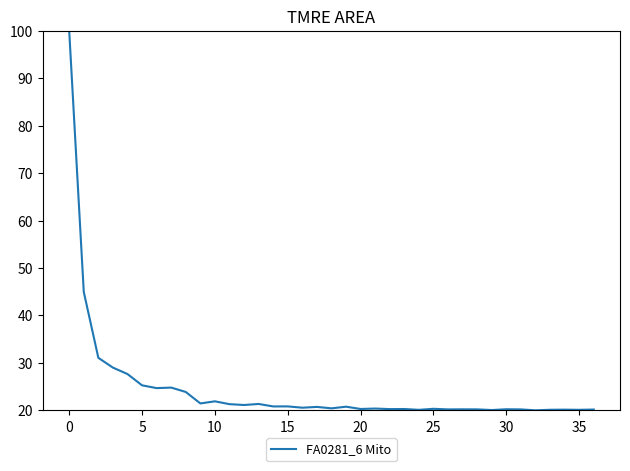

What is the maximum value shown in the chart?

100.0